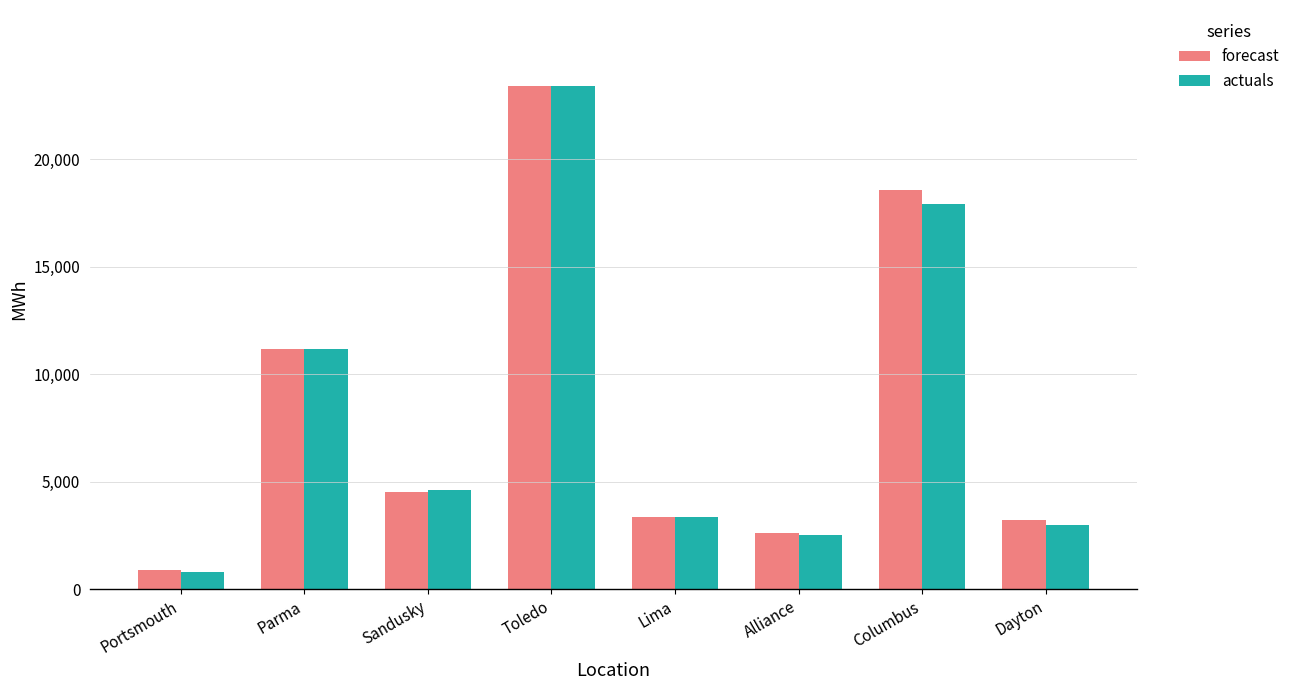

At how many categories does at least one series exceed 6852?

3